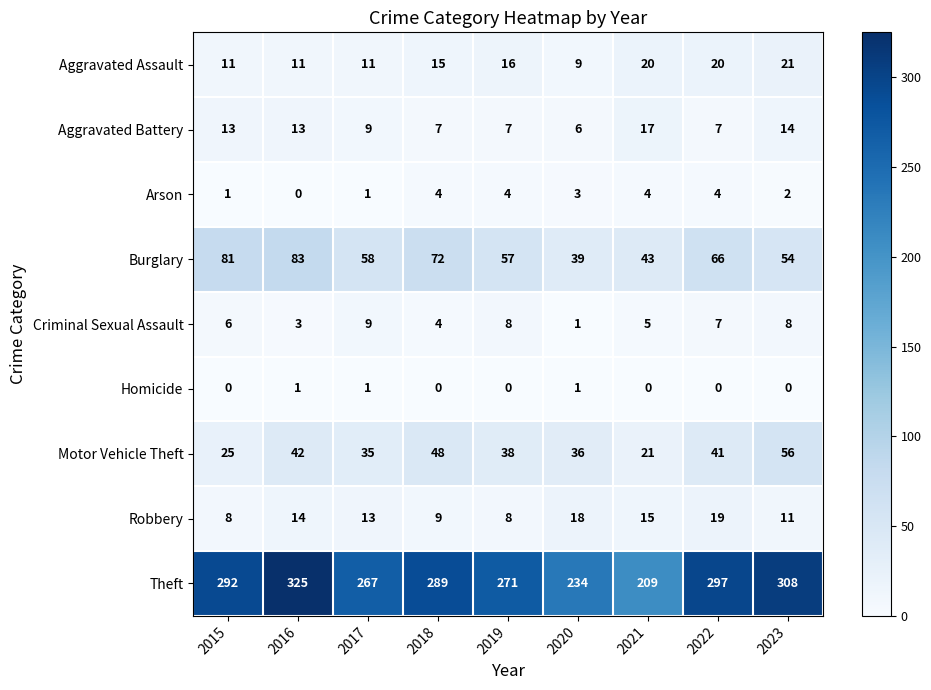

How many values in the Aggravated Assault series are below 15?

4